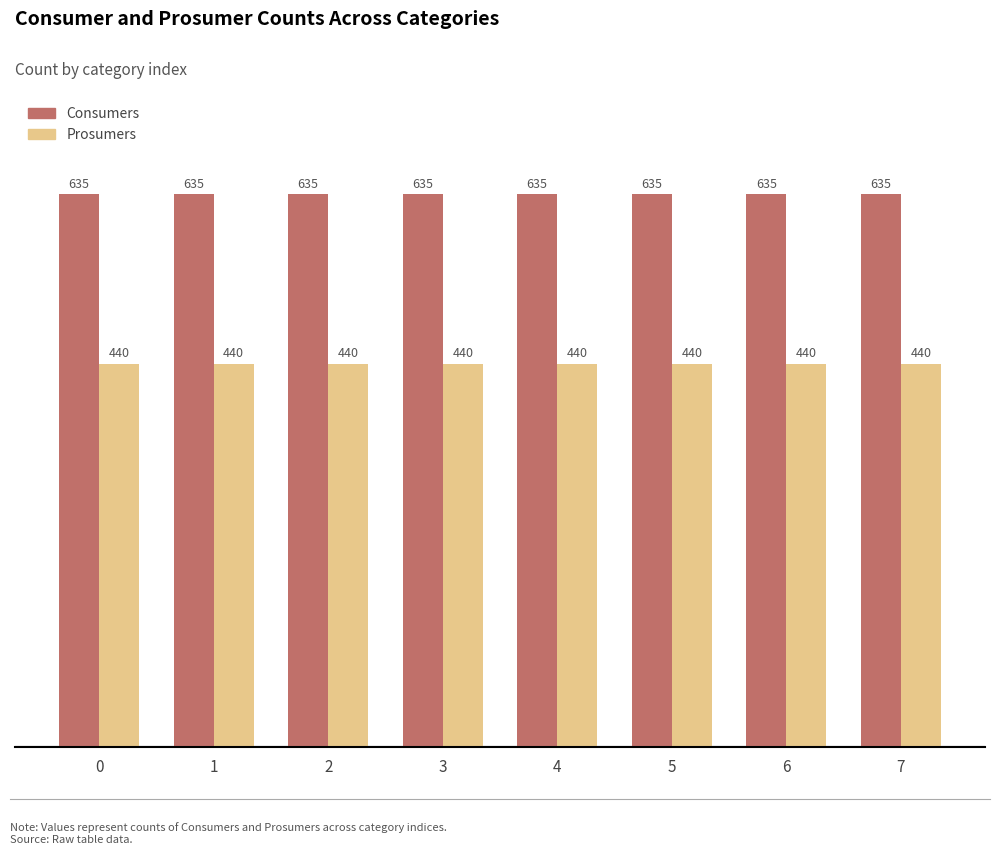

What is the sum of all Consumers values?

5080